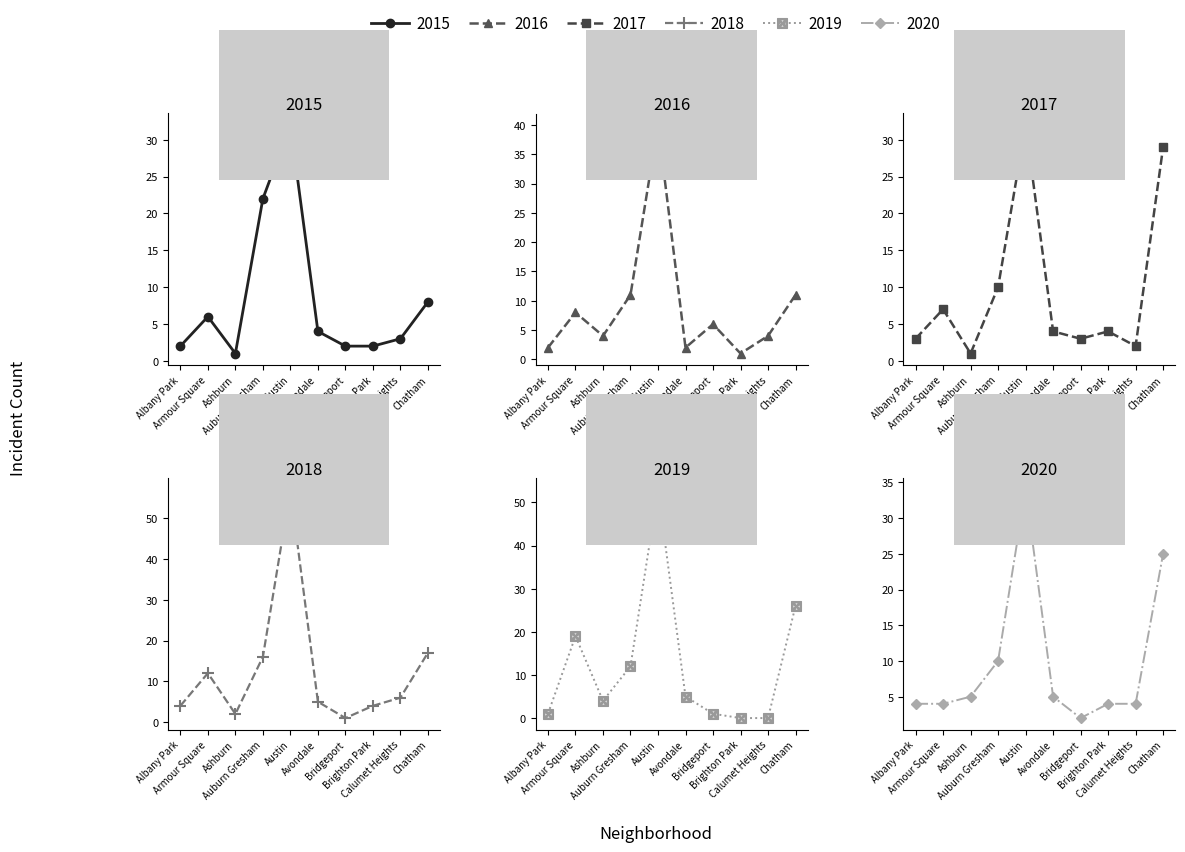

How many lines are shown in the chart?

6